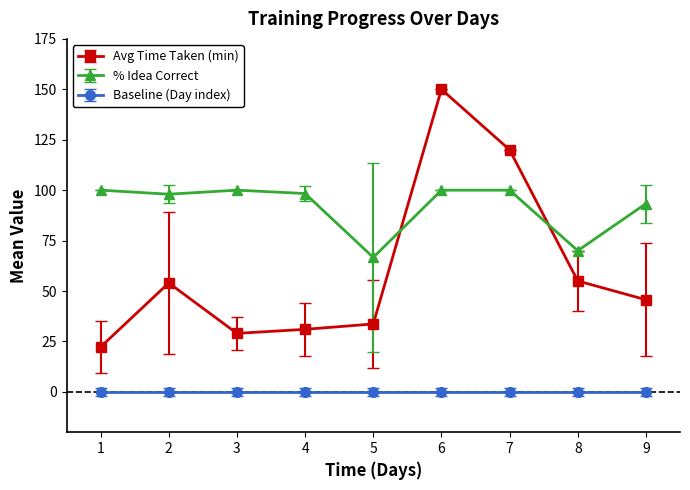

What is the sum of all % Idea Correct values?

826.3